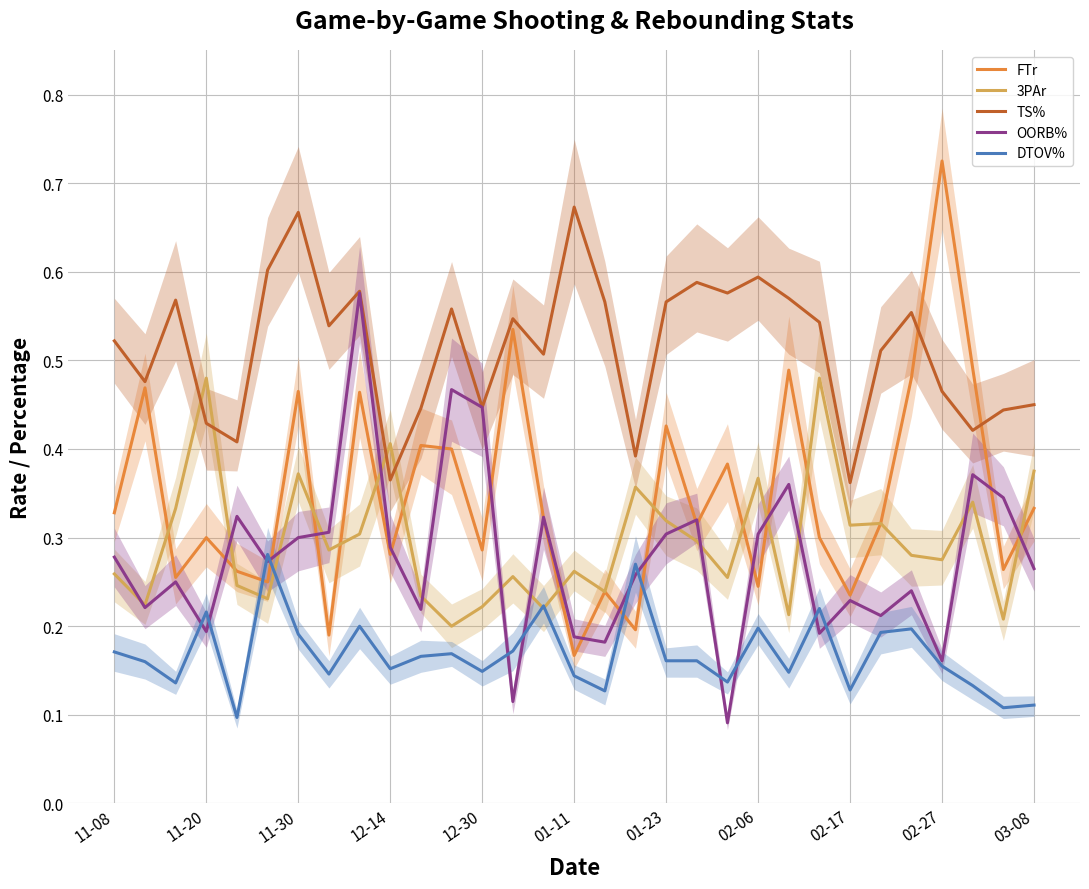

True or false: OORB% has a value of 0.3 at 11-30.

True